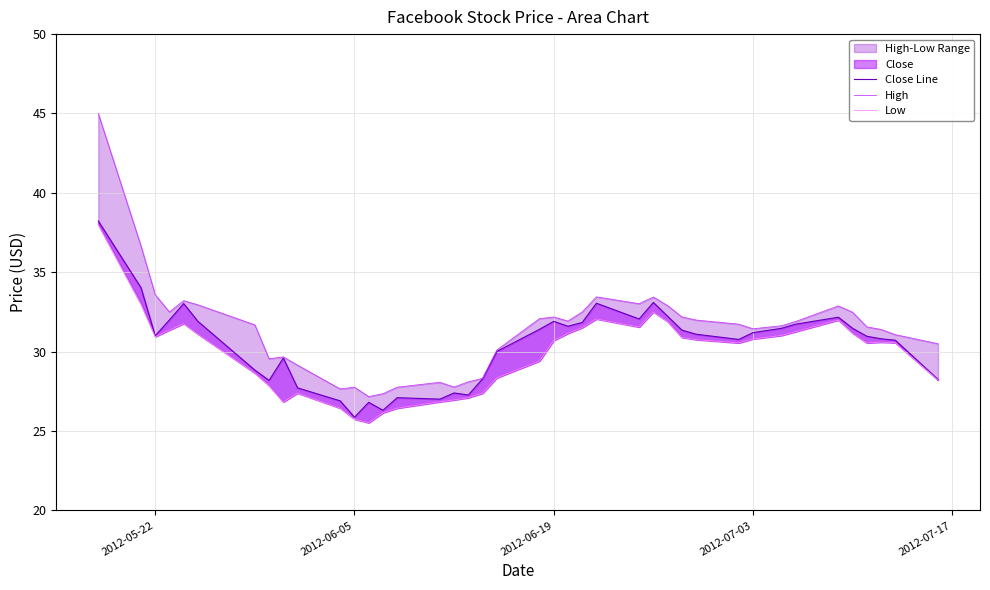

What is the difference between the maximum and minimum values in the Close Line series?

12.4